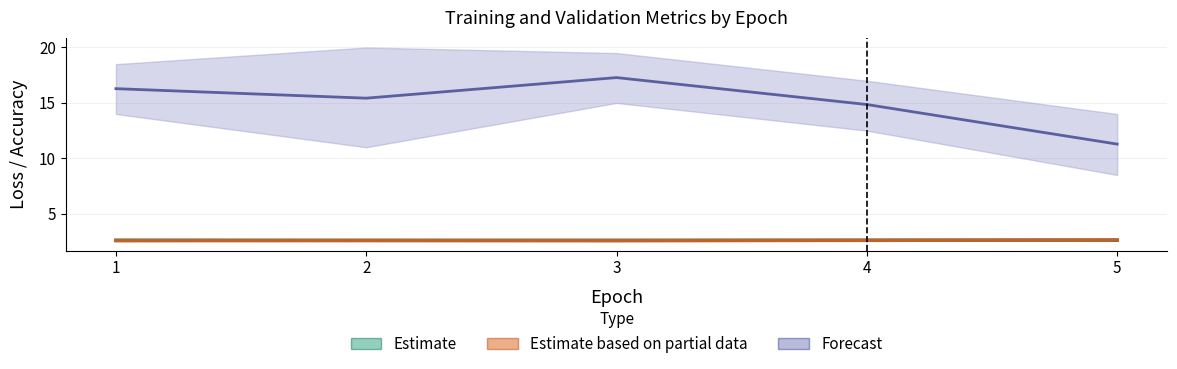

At 2, list the series in order from smallest to largest.

Estimate based on partial data, Estimate, Forecast